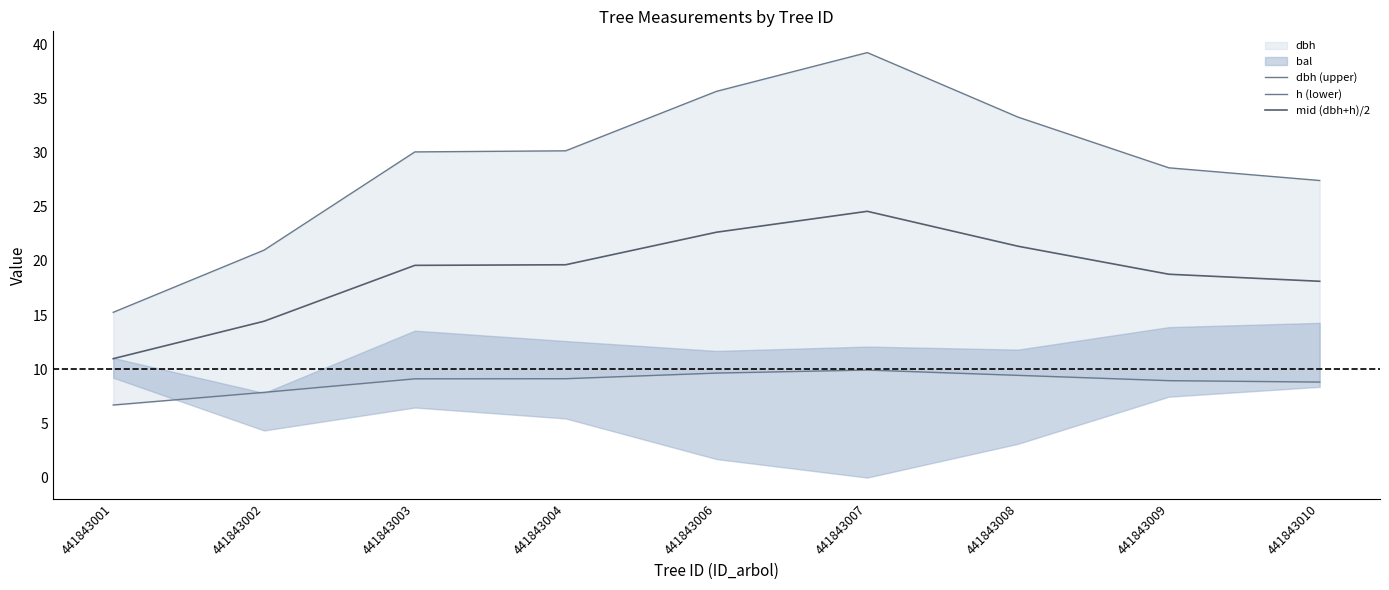

True or false: h (lower) has more than 1 interior local peaks.

False